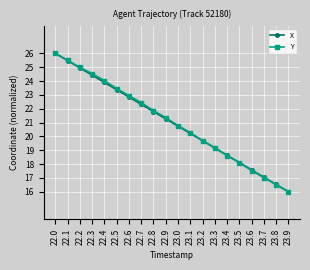

Reading left to right, extract all data points from this chart.

X: 22.0=26.0	22.1=25.5	22.2=24.9	22.3=24.4	22.4=23.9	22.5=23.4	22.6=22.8	22.7=22.3	22.8=21.8	22.9=21.3	23.0=20.7	23.1=20.2	23.2=19.7	23.3=19.2	23.4=18.6	23.5=18.1	23.6=17.6	23.7=17.1	23.8=16.5	23.9=16.0
Y: 22.0=26.0	22.1=25.5	22.2=25.0	22.3=24.5	22.4=24.0	22.5=23.5	22.6=22.9	22.7=22.4	22.8=21.9	22.9=21.4	23.0=20.8	23.1=20.3	23.2=19.7	23.3=19.2	23.4=18.6	23.5=18.1	23.6=17.5	23.7=17.0	23.8=16.5	23.9=16.0